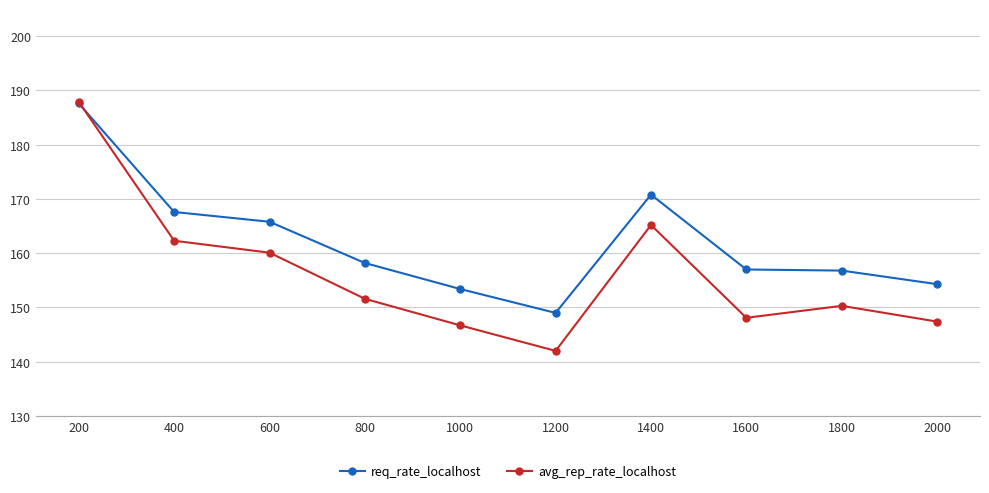

True or false: avg_rep_rate_localhost has a value of 48.2 at 400.

False